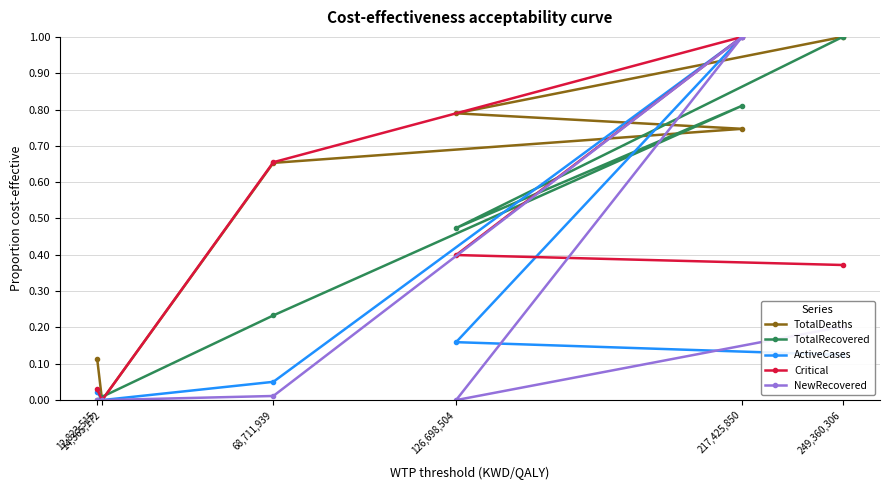

What is the value of the TotalRecovered point at the 6th from the left?

1.0